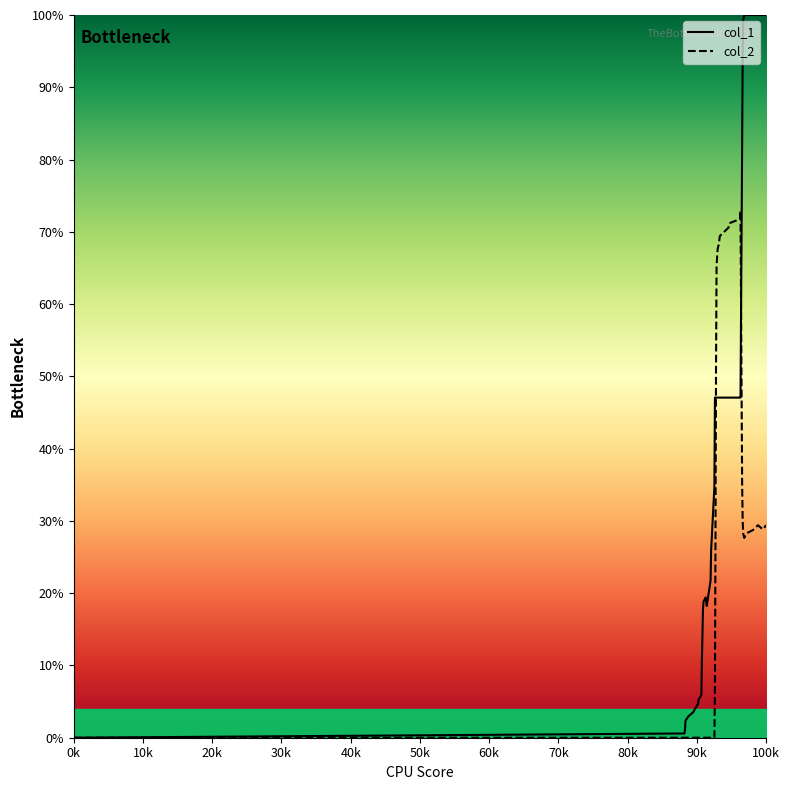

Is the value of col_2 at 39 greater than the value of col_1 at 18?

No